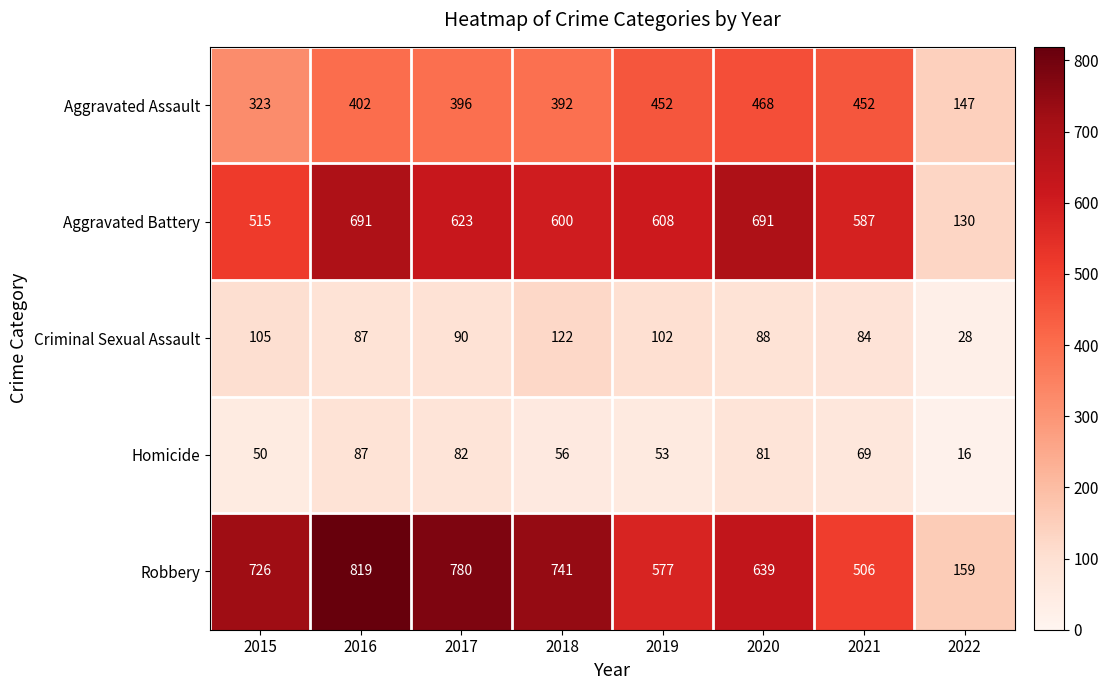

What is the difference between the maximum and second lowest values in the Homicide series?

37